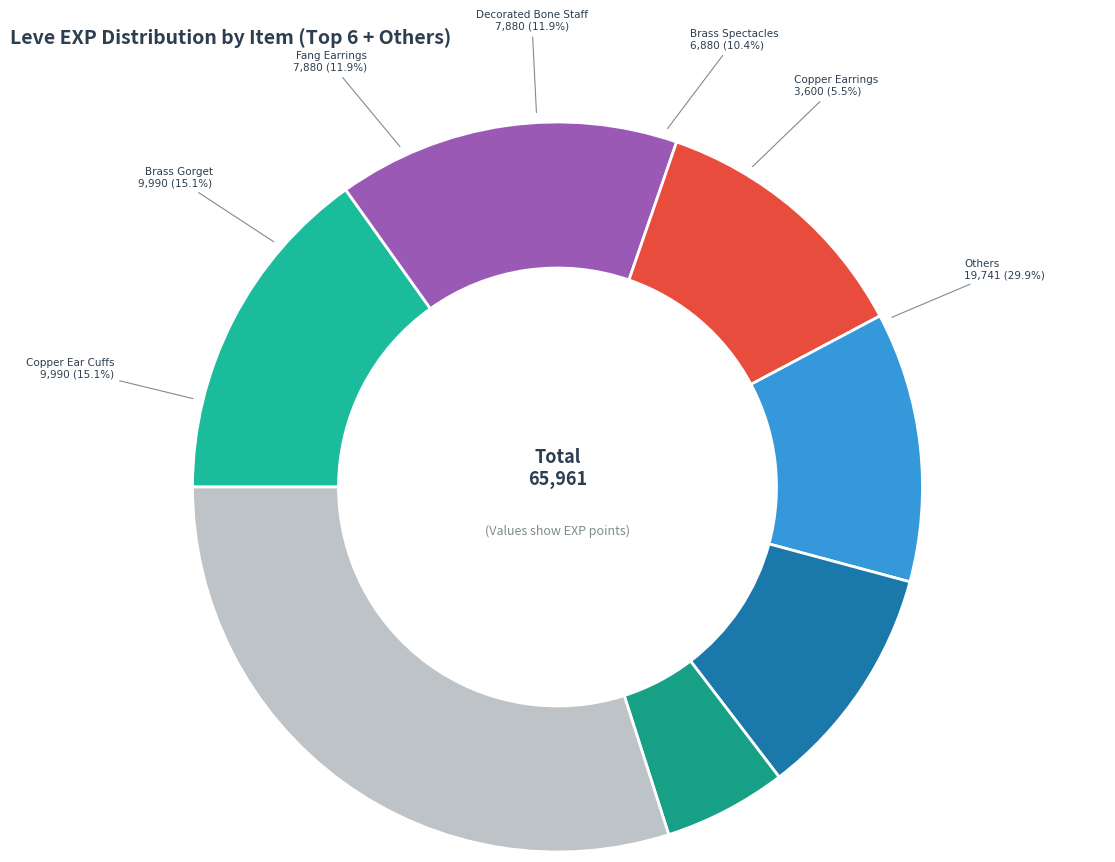

How much of the chart is everything except Bone Armillae?

97.0%